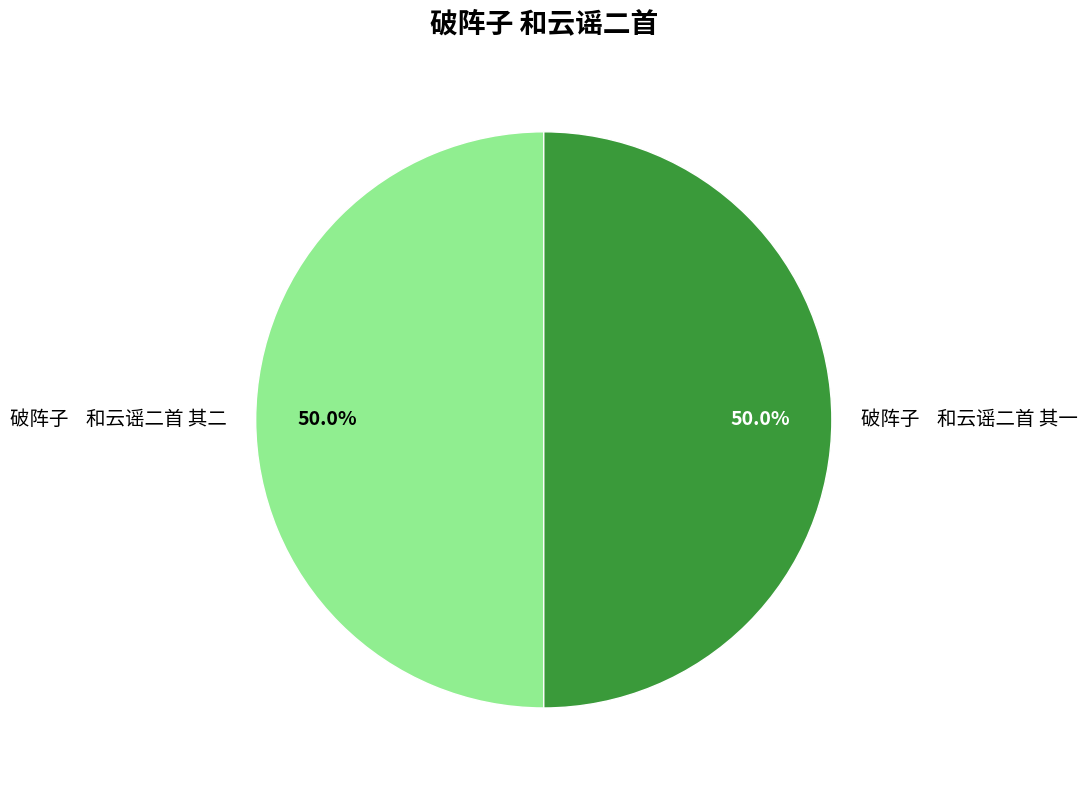

What is the total percentage of 破阵子 和云谣二首 其一 and 破阵子 和云谣二首 其二?

100.0%